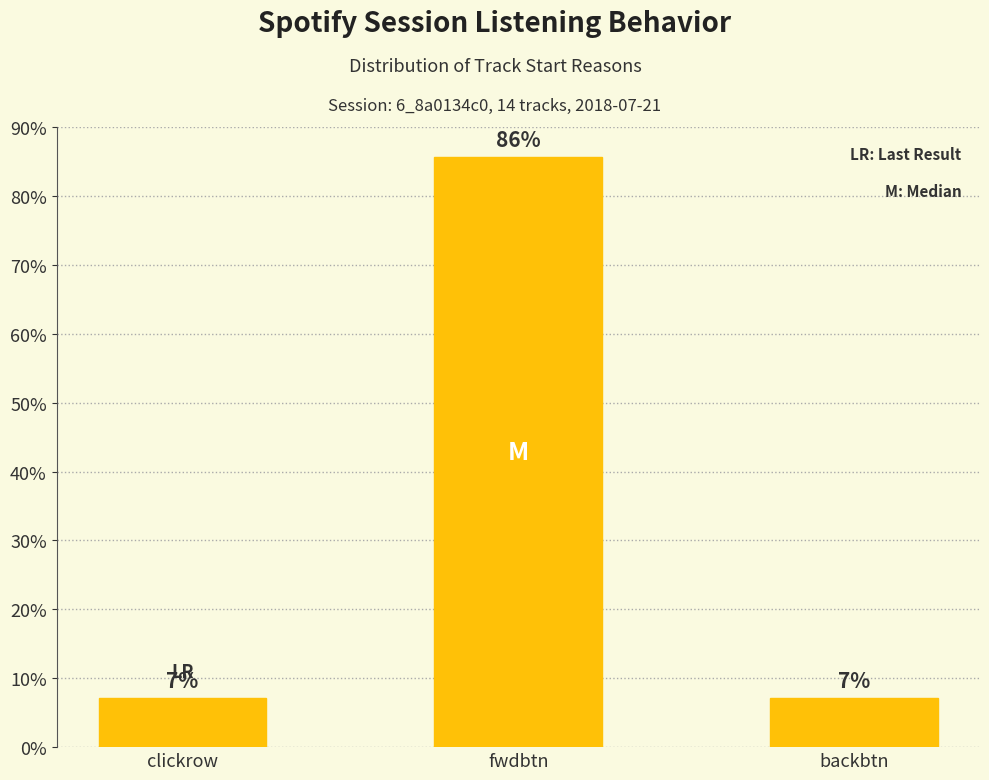

At which category does the chart reach its peak across all series?

fwdbtn